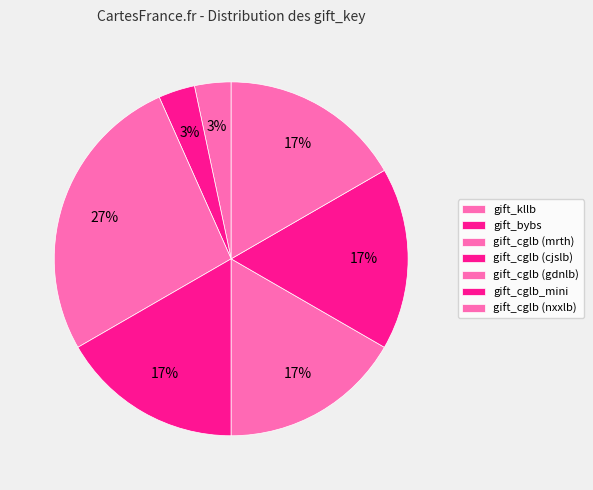

Is there a majority slice in this chart?

No